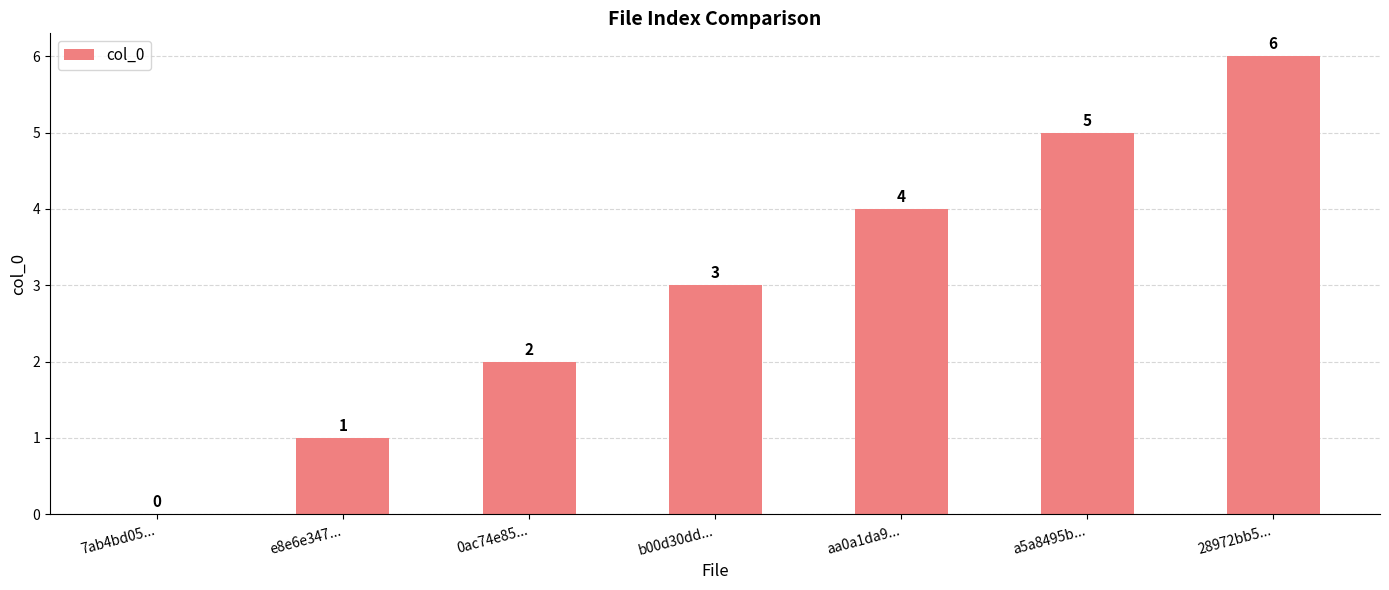

Count the number of data series in this chart.

1